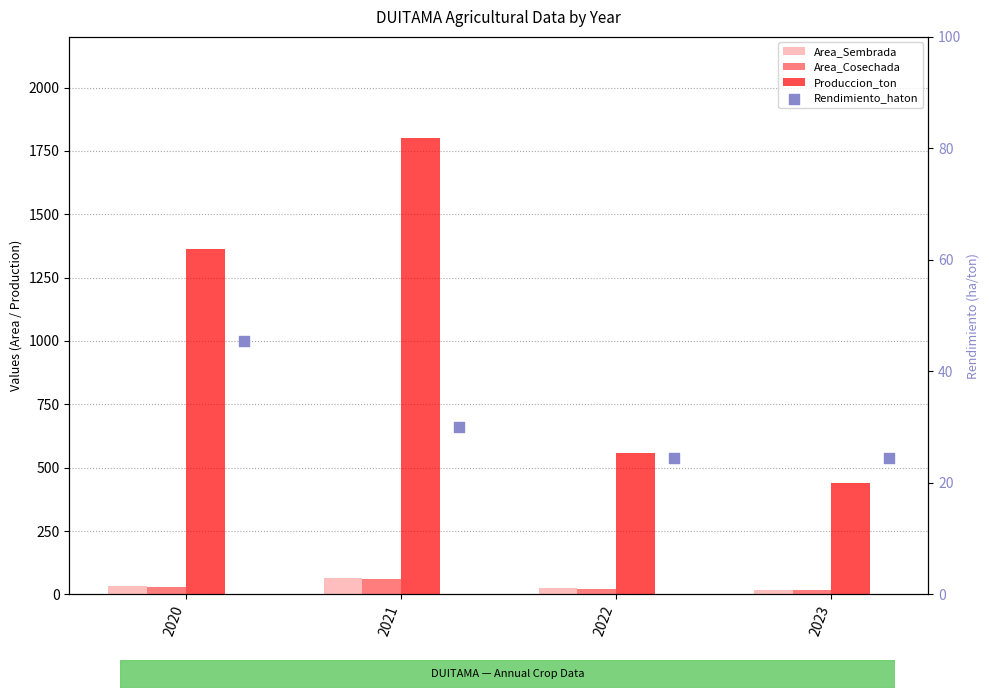

Which series reaches the maximum Y coordinate?

Produccion_ton